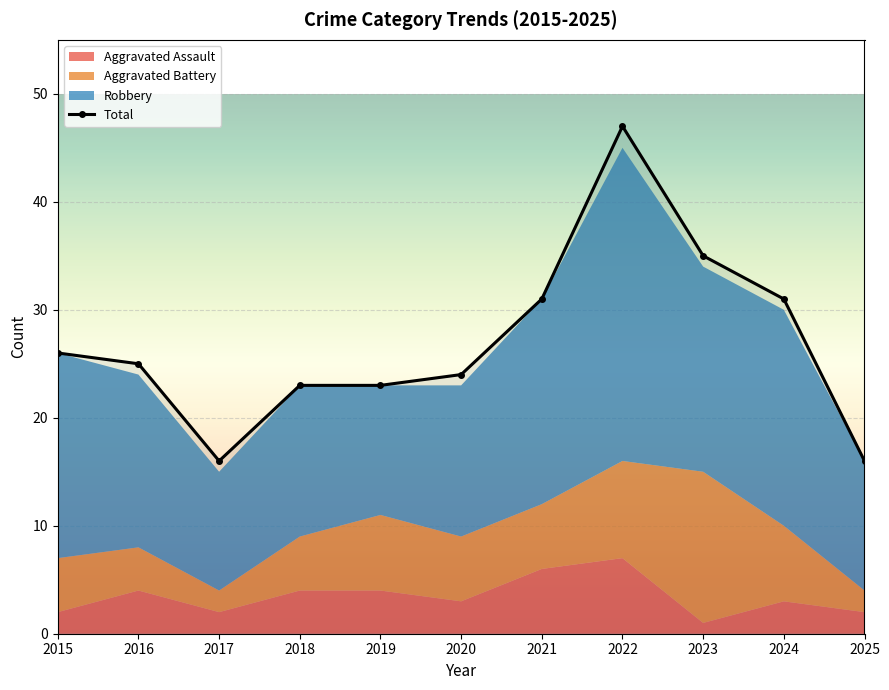

What is the sum of all values?

297